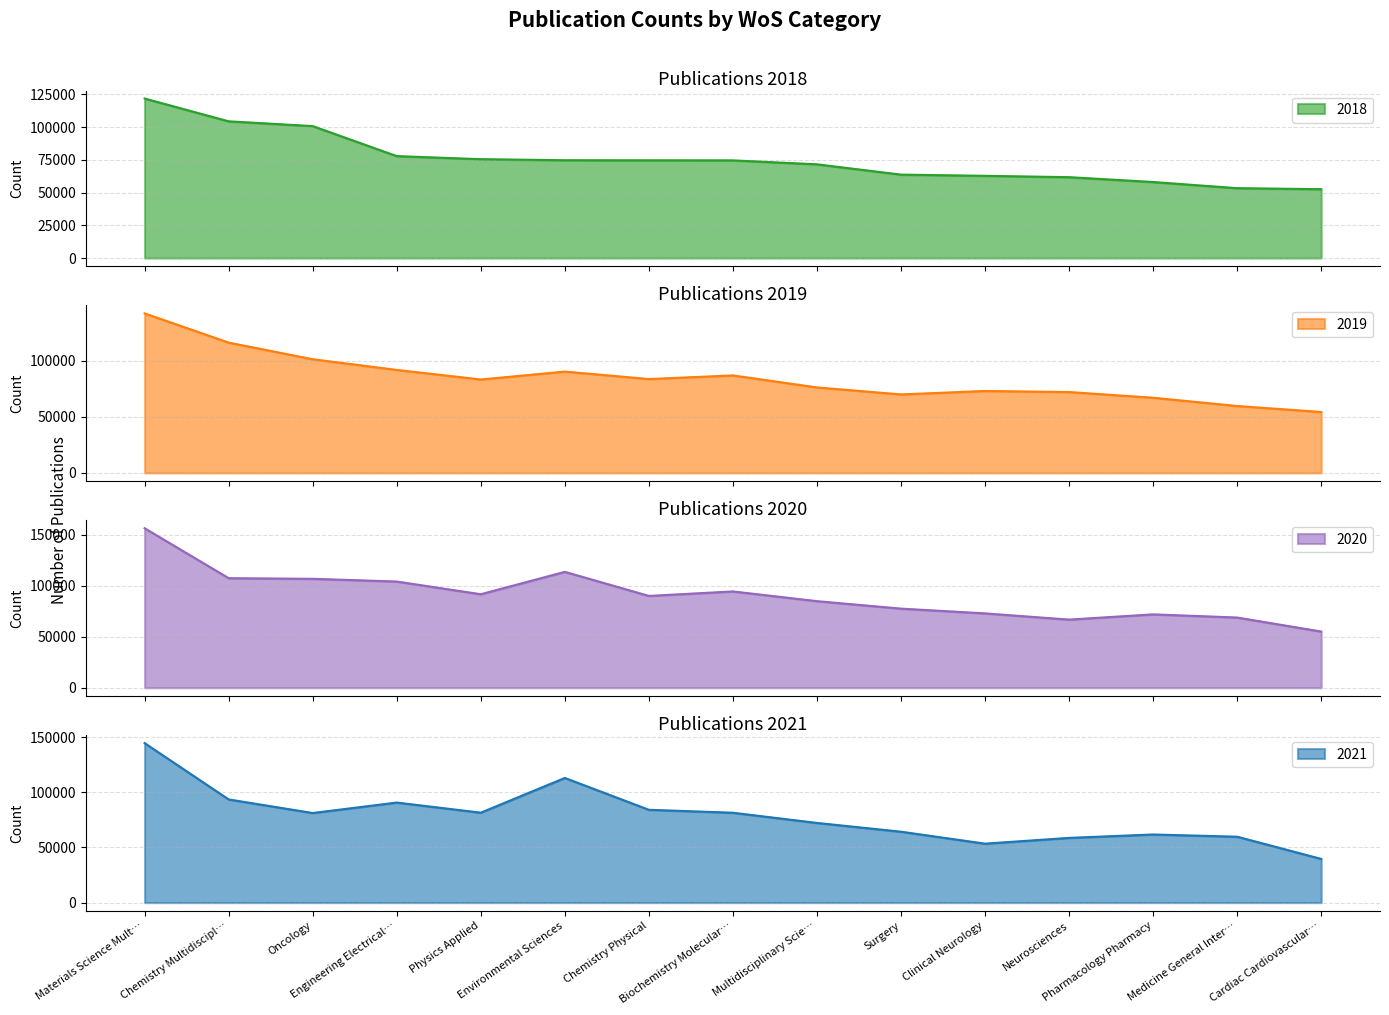

What is the approximate value of 2020 at Chemistry Multidiscipl…?

107567